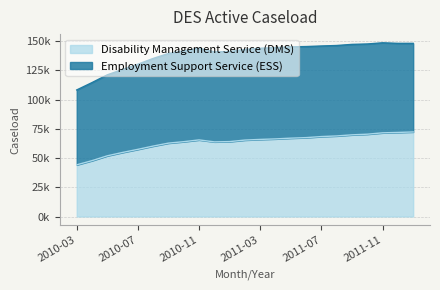

Between 2010-08 and 2011-09, which is larger?

2011-09